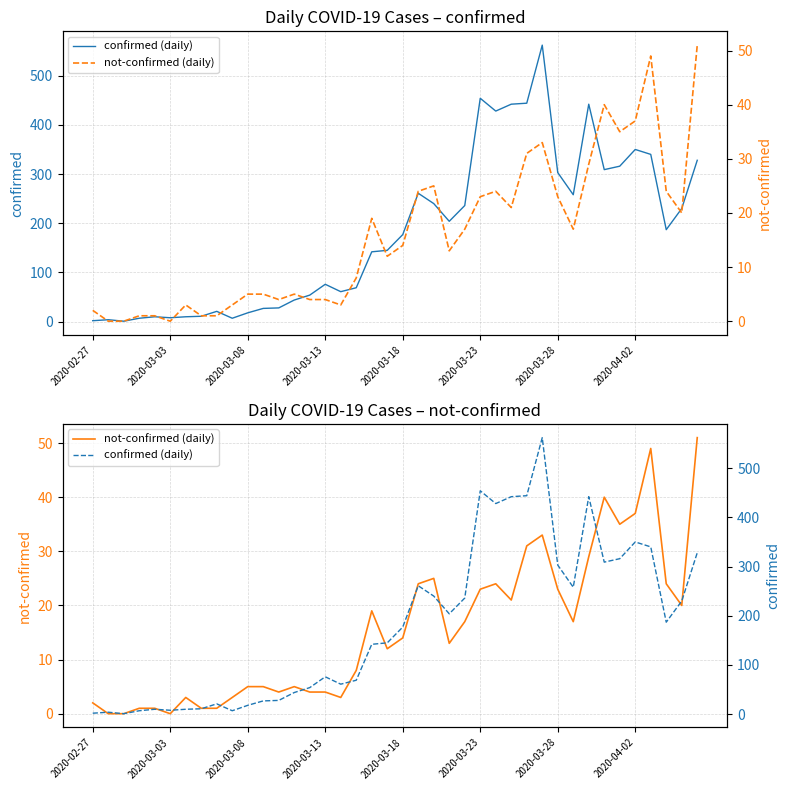

True or false: not-confirmed (daily) has more than 2 points higher than both neighbors.

True